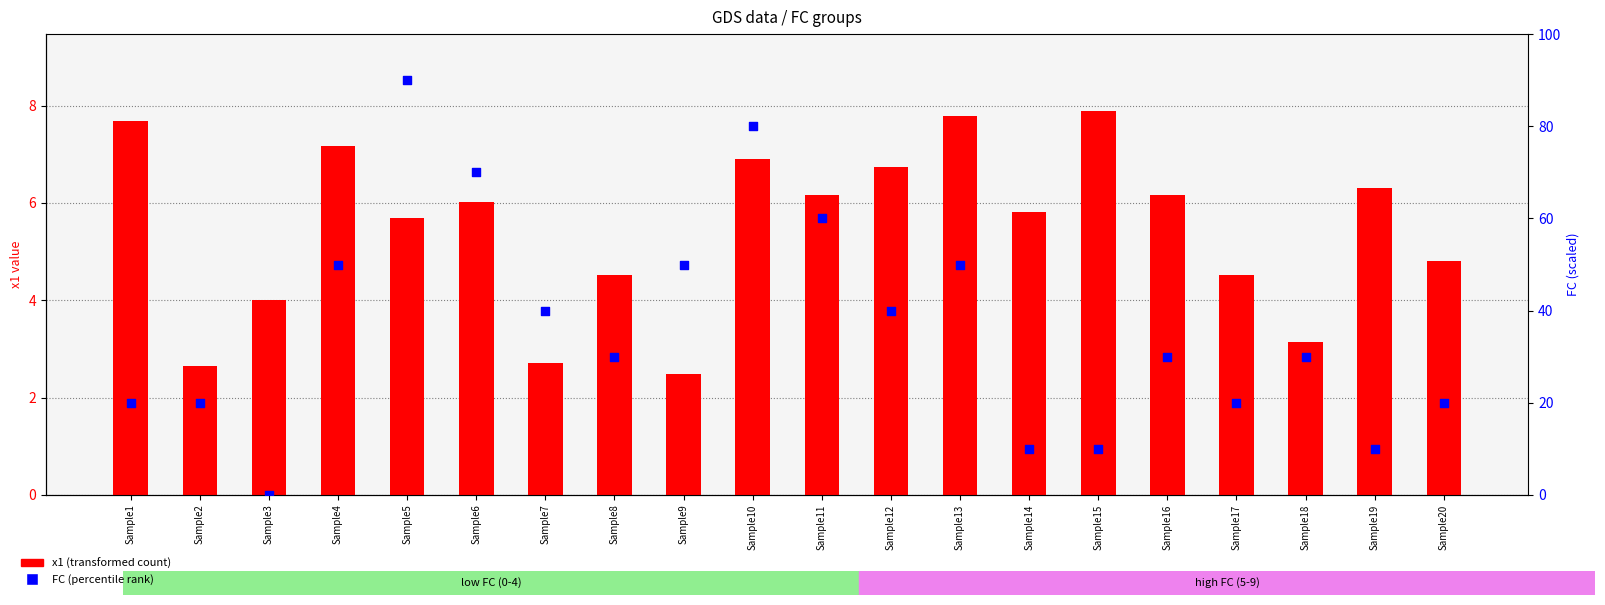

Which series reaches the minimum Y coordinate?

FC (percentile rank)